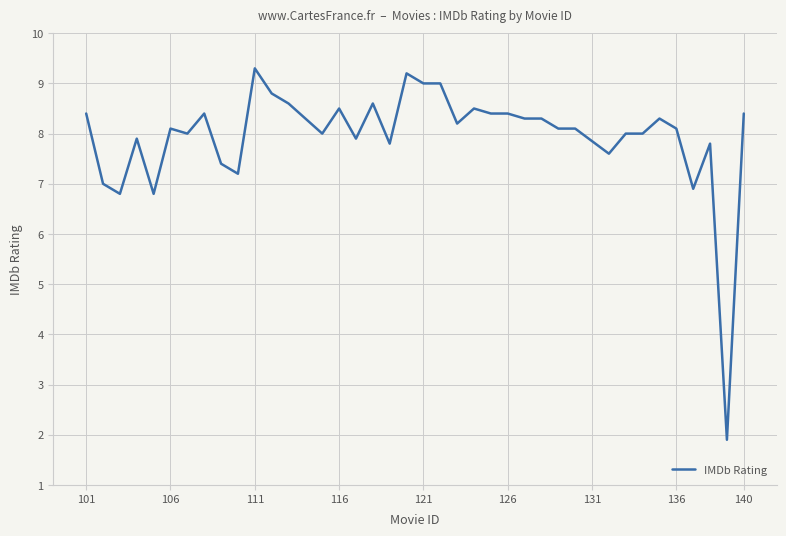

What is the maximum value shown in the chart?

9.3